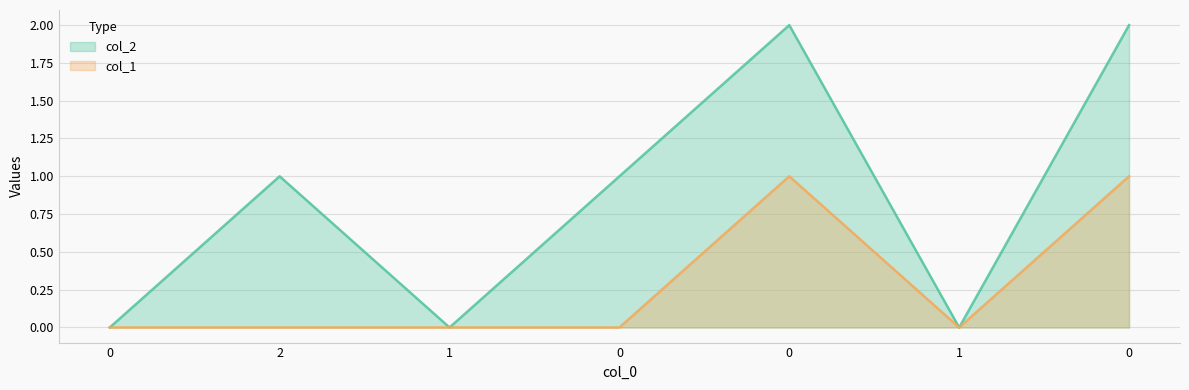

Is it true that col_2 equals 1 at 2?

True